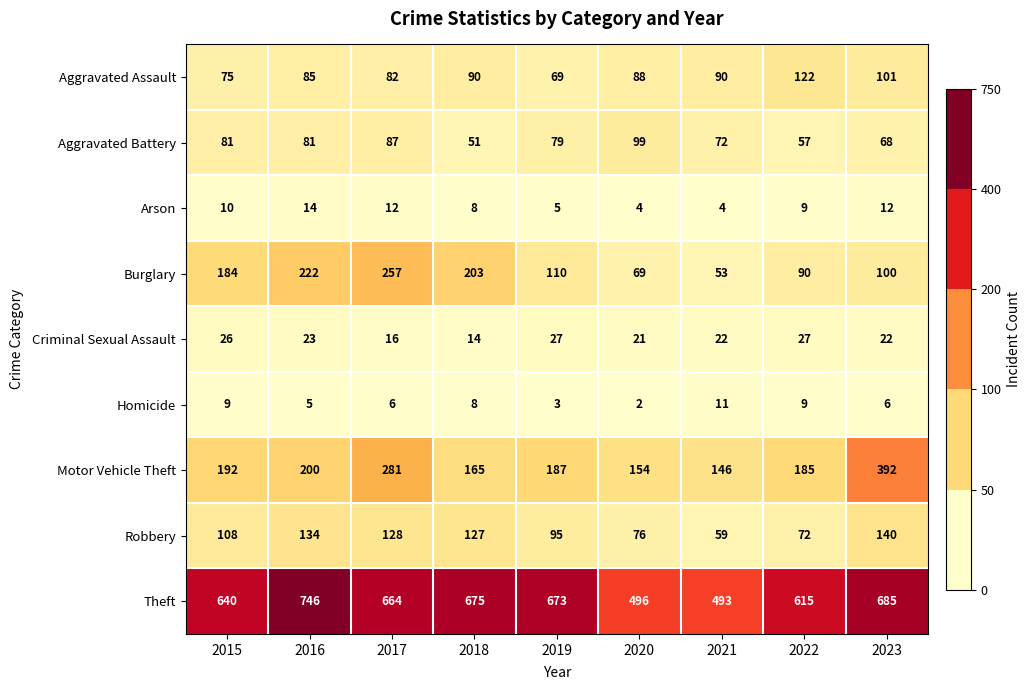

What is the spread (max minus min) of values at 2016?

741